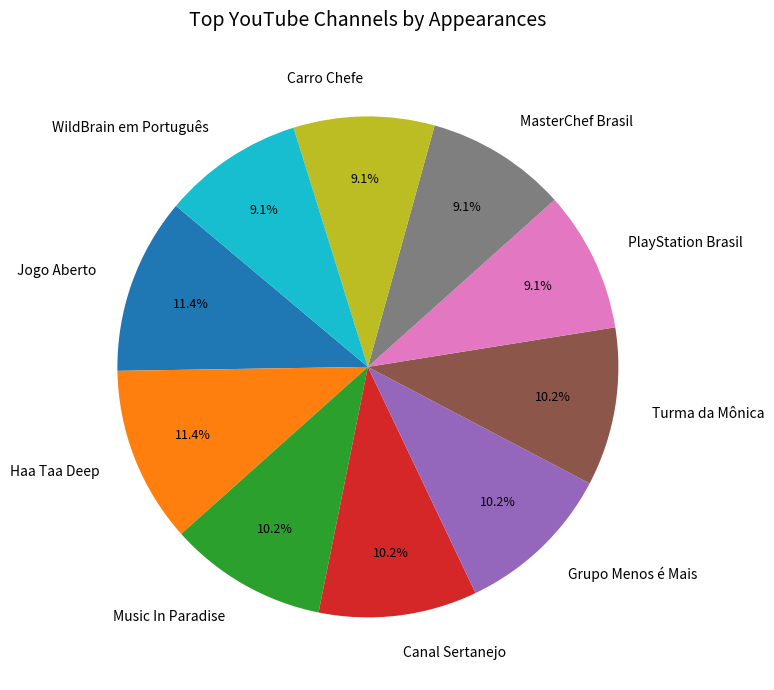

The Music In Paradise slice represents 10% of the pie. True or false?

True